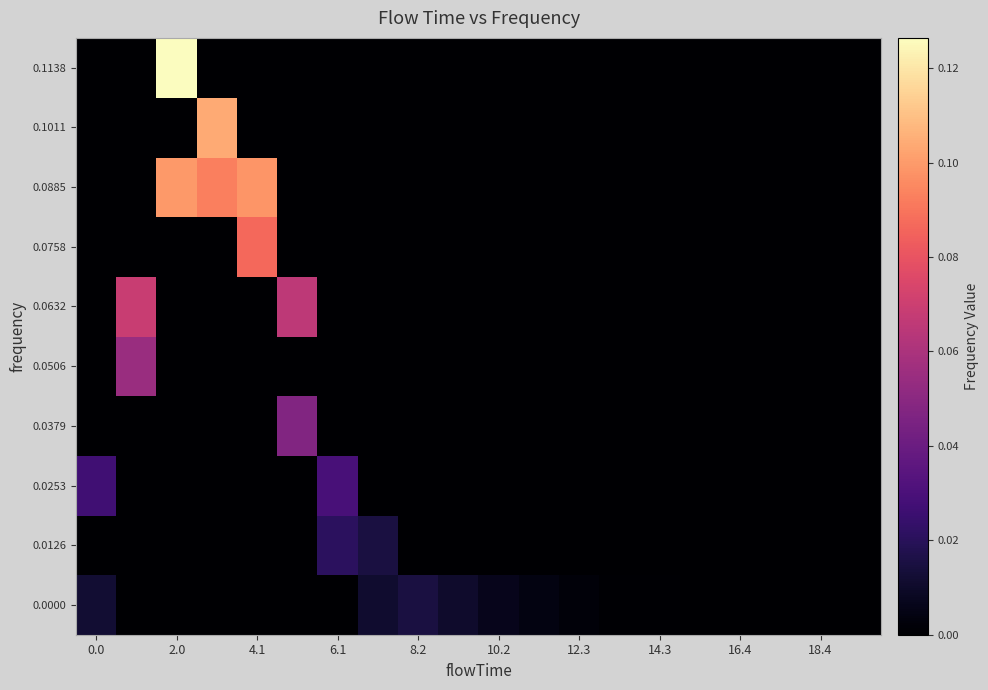

How many series are shown in this chart?

10